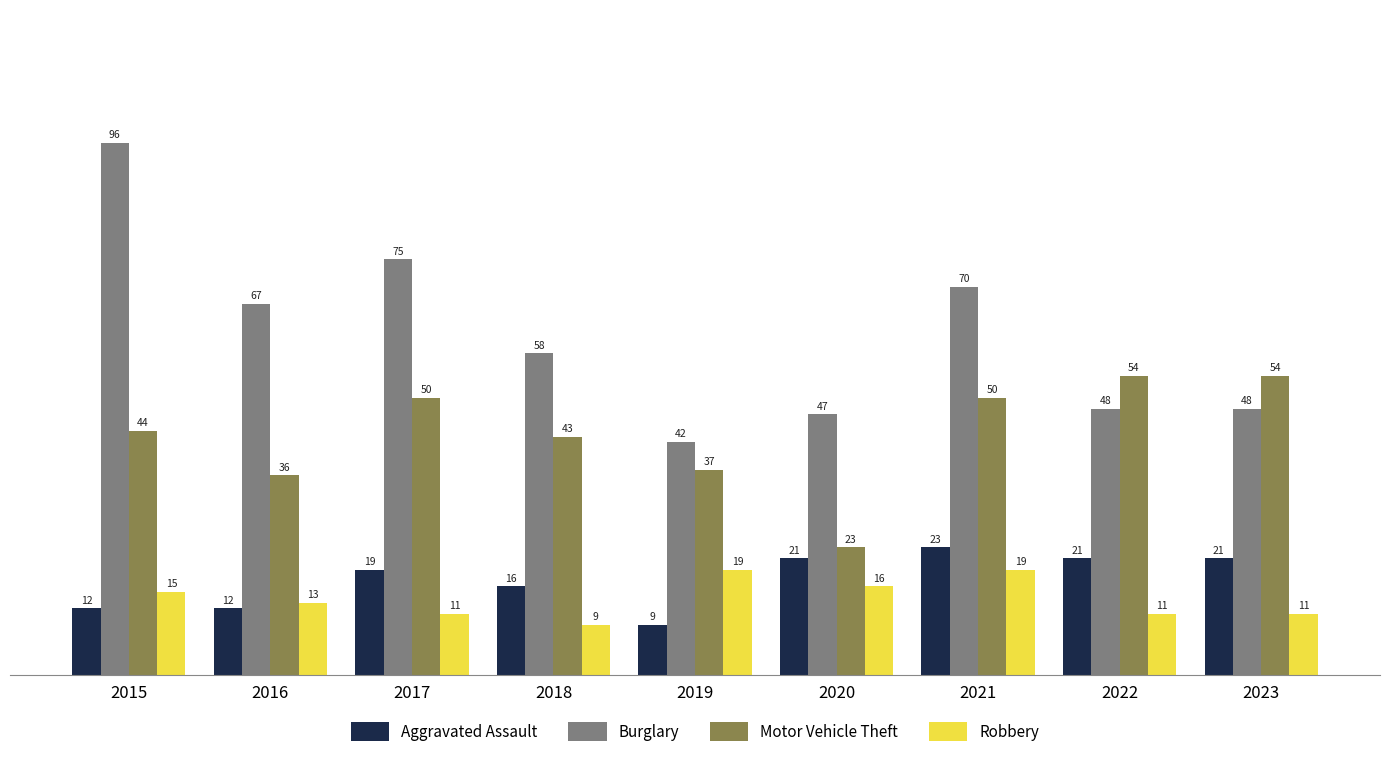

What is the minimum value shown in the chart?

9